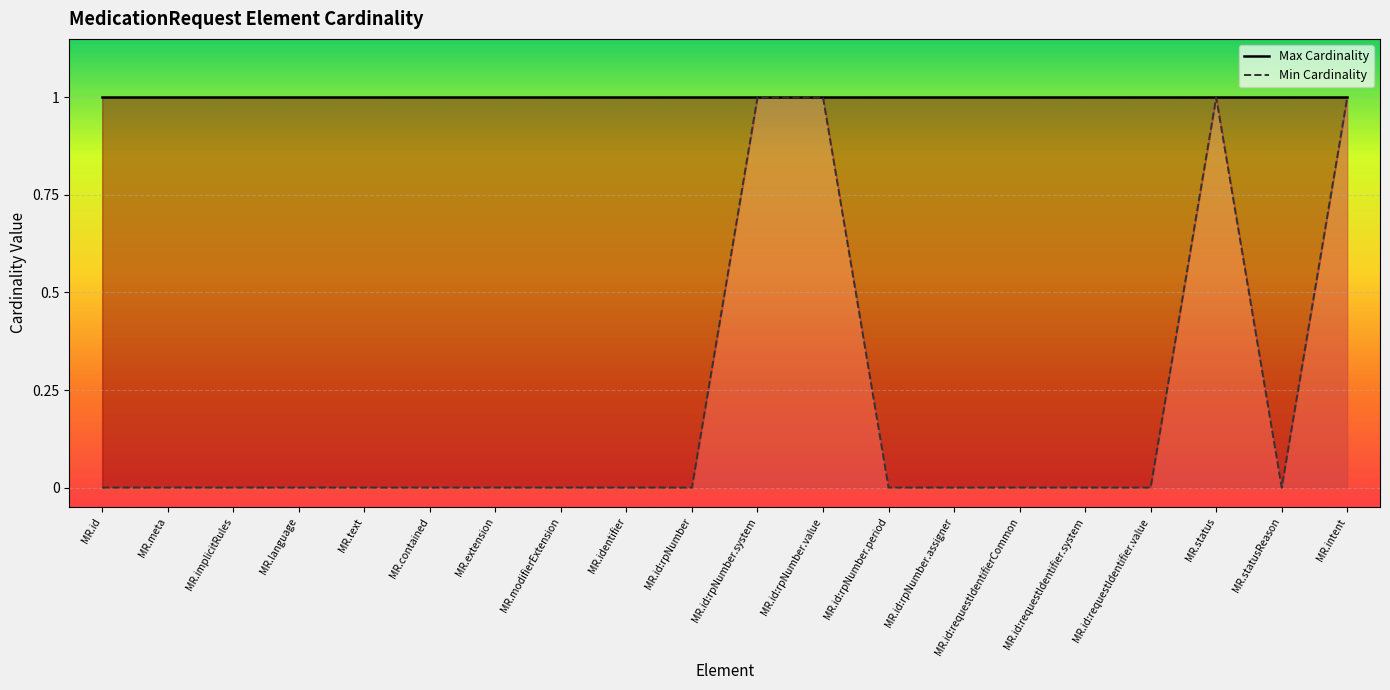

Rank the categories by Max Cardinality value from lowest to highest.

MR.id, MR.meta, MR.implicitRules, MR.language, MR.text, MR.contained, MR.extension, MR.modifierExtension, MR.identifier, MR.id:rpNumber, MR.id:rpNumber.system, MR.id:rpNumber.value, MR.id:rpNumber.period, MR.id:rpNumber.assigner, MR.id:requestIdentifierCommon, MR.id:requestIdentifier.system, MR.id:requestIdentifier.value, MR.status, MR.statusReason, MR.intent